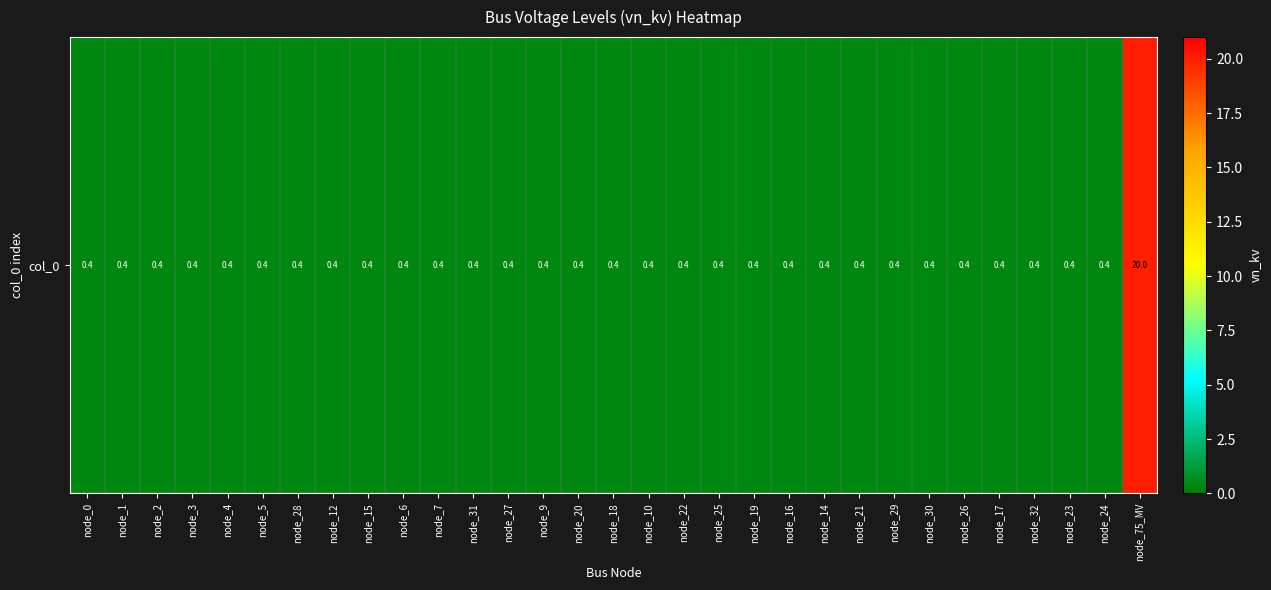

Reading left to right, transcribe all the data shown in this chart.

node_0=0.4	node_1=0.4	node_2=0.4	node_3=0.4	node_4=0.4	node_5=0.4	node_28=0.4	node_12=0.4	node_15=0.4	node_6=0.4	node_7=0.4	node_31=0.4	node_27=0.4	node_9=0.4	node_20=0.4	node_18=0.4	node_10=0.4	node_22=0.4	node_25=0.4	node_19=0.4	node_16=0.4	node_14=0.4	node_21=0.4	node_29=0.4	node_30=0.4	node_26=0.4	node_17=0.4	node_32=0.4	node_23=0.4	node_24=0.4	node_75_MV=20.0